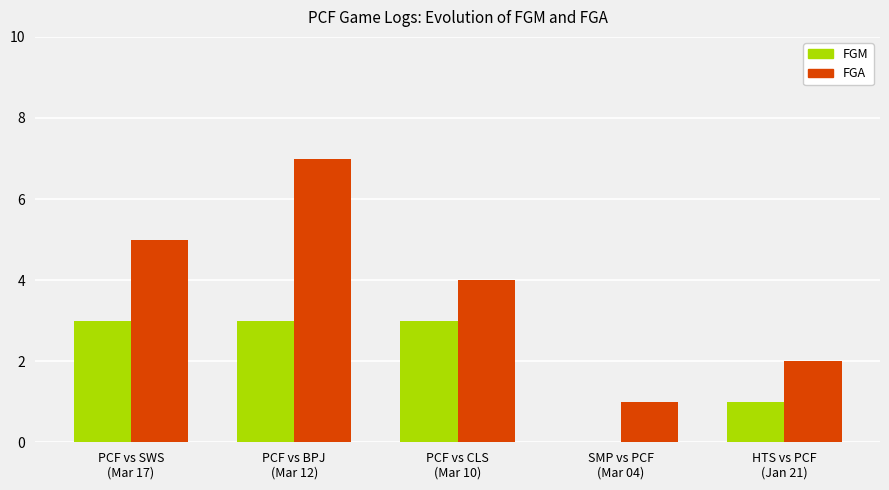

At which category is the sum across all series the highest?

PCF vs BPJ
(Mar 12)